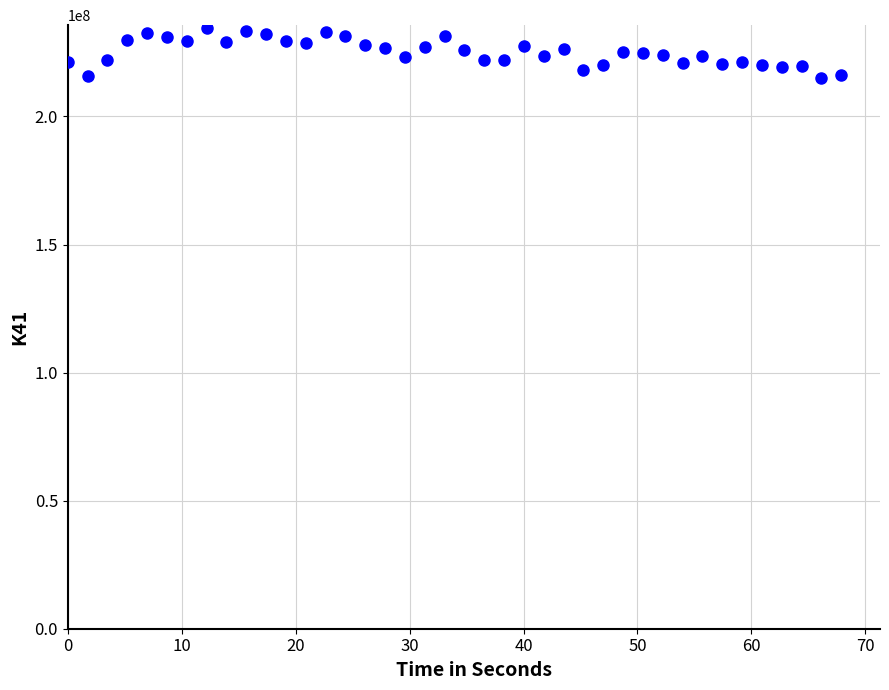

What is the range of Y values (max minus min)?

19548849.6